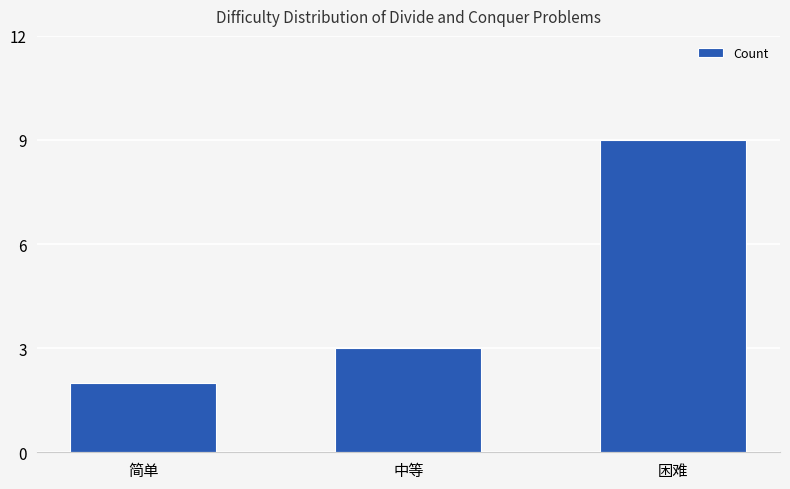

At which category does the chart reach its peak across all series?

困难